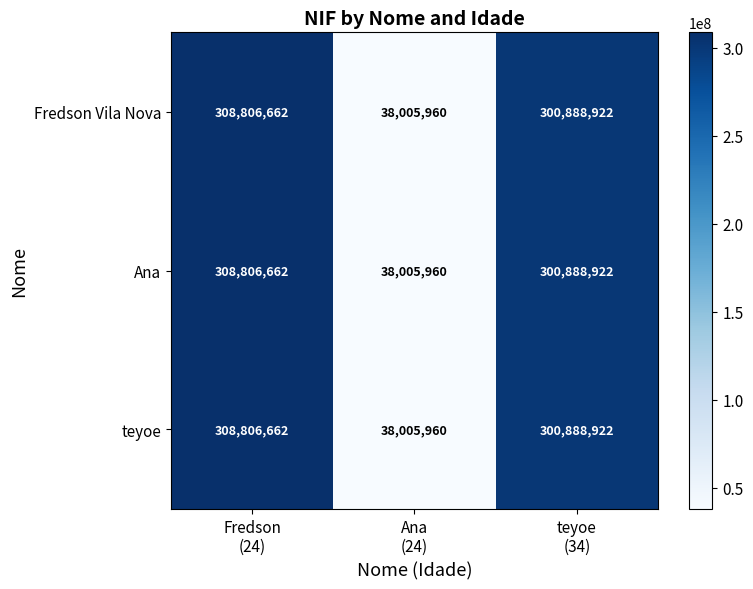

What is the total value across all series at Fredson
(24)?

926419986